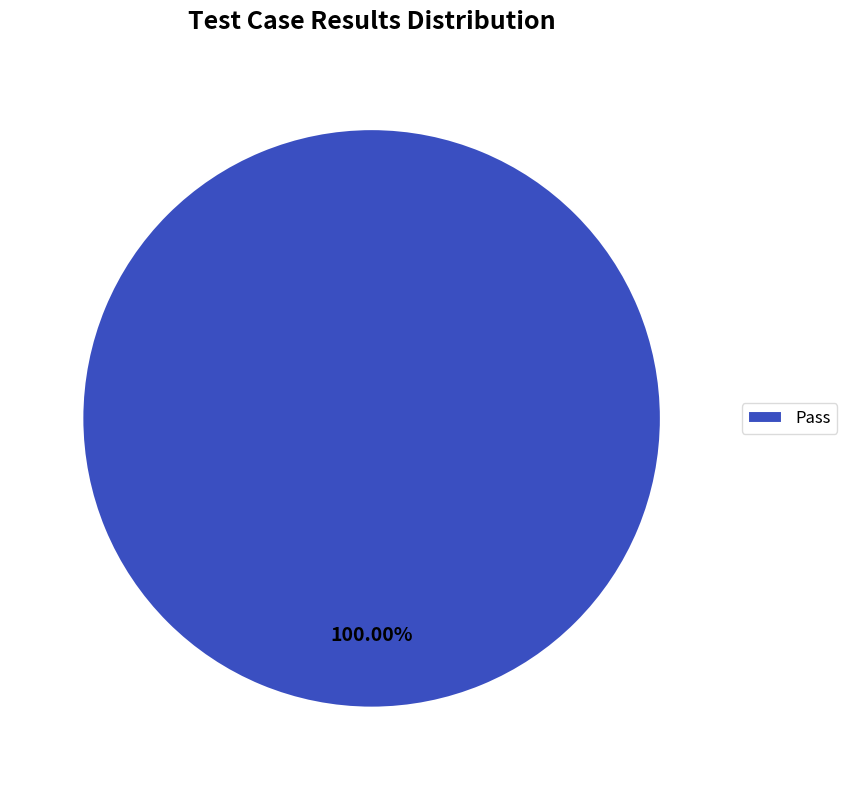

Which category accounts for the majority?

Pass